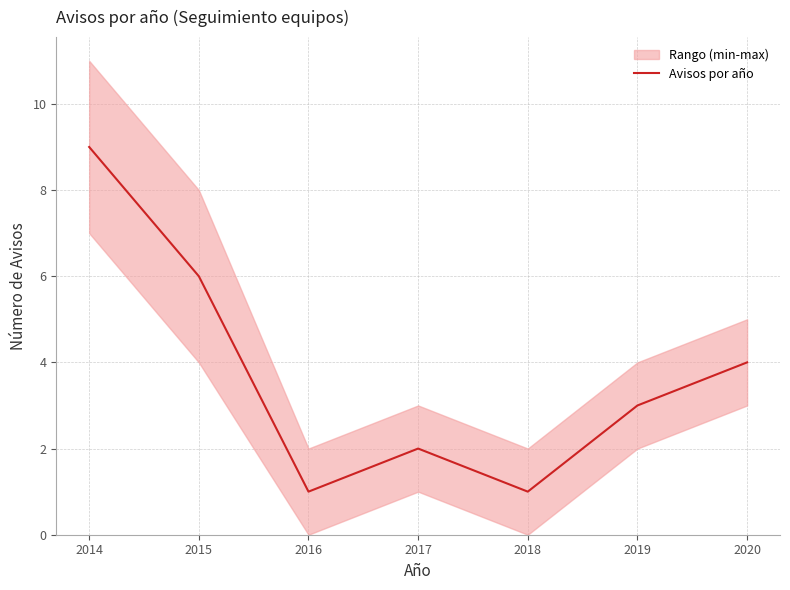

What is the smallest value displayed?

1